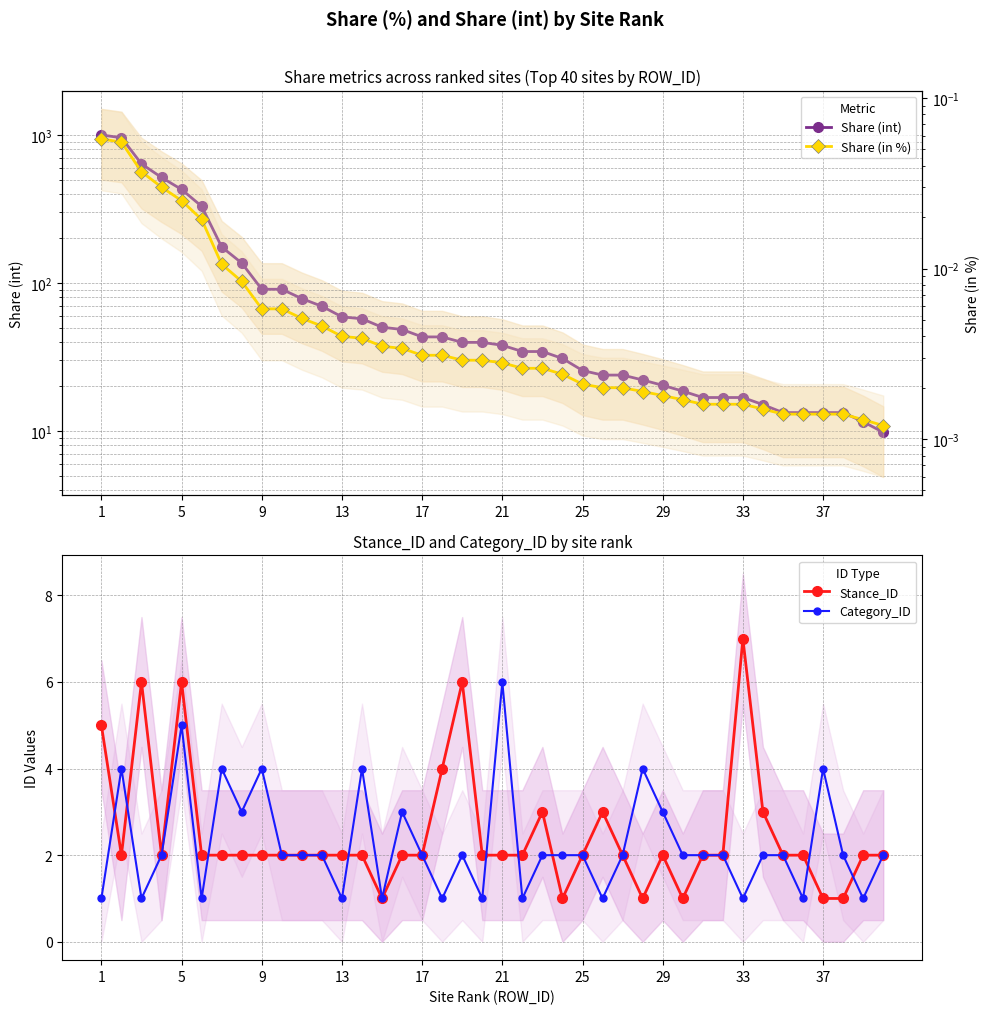

True or false: Category_ID has a value of 4 at 9.

True